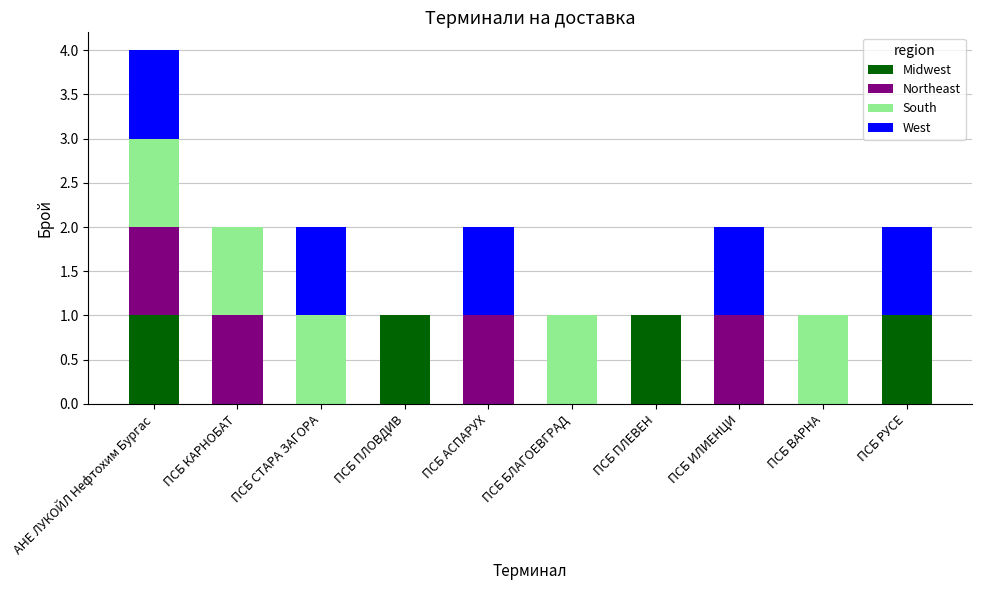

The value of Midwest at ПСБ РУСЕ is 1. True or false?

True